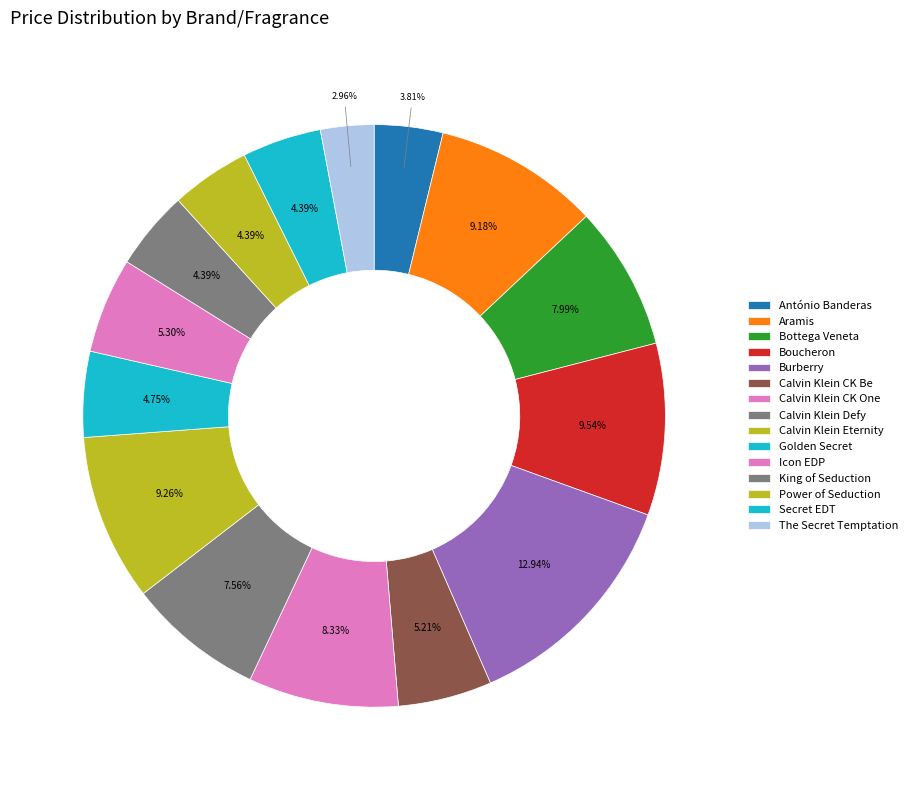

Between Secret EDT and Calvin Klein CK One, which is larger?

Calvin Klein CK One